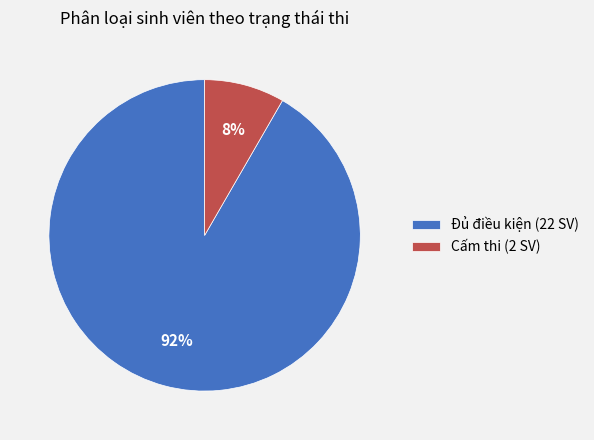

Rank the categories by value from highest to lowest.

Đủ điều kiện (22 SV), Cấm thi (2 SV)